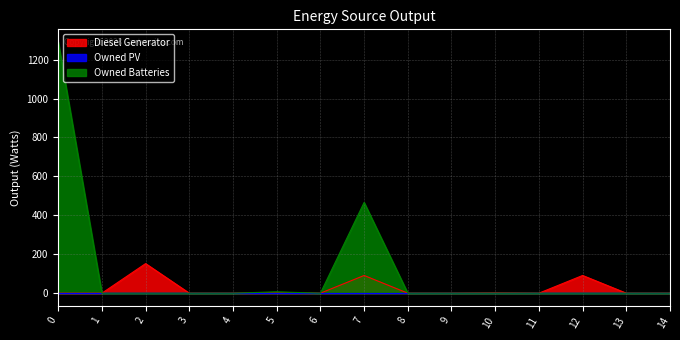

Is the value of Diesel Generator at 11 greater than the value of Owned Batteries at 6?

No